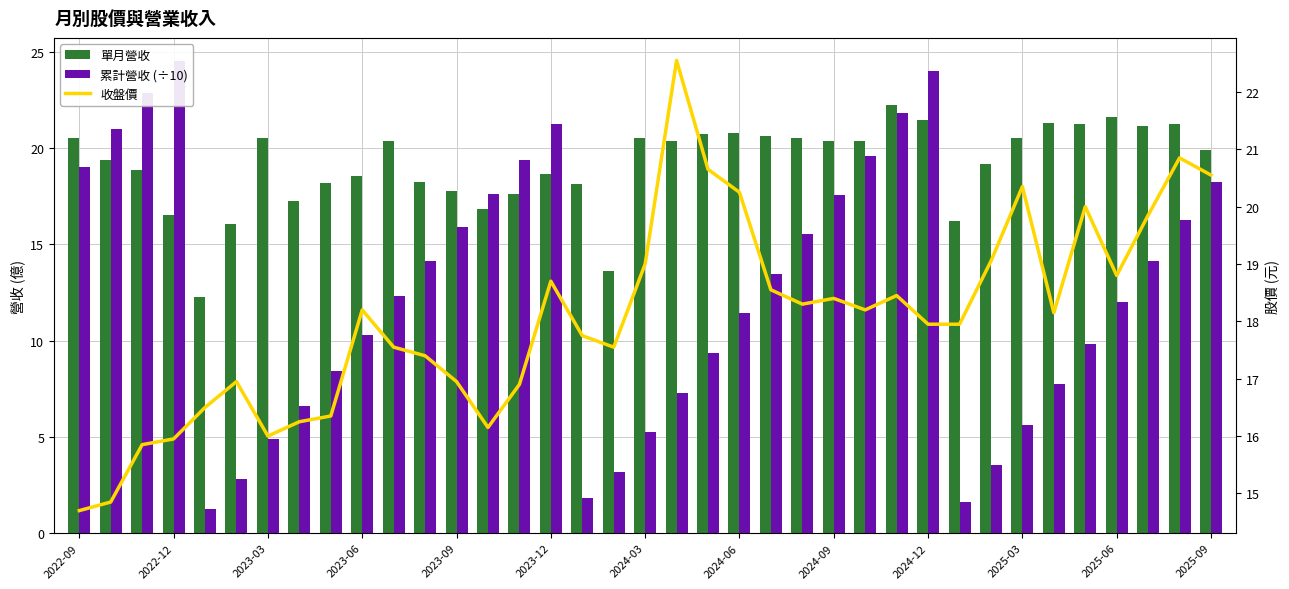

What is the difference between the 收盤價 values at 15 and 23?

0.4